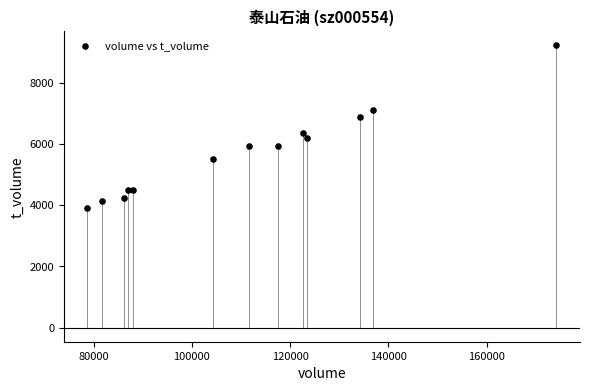

What Y value in the scatter plot is closest to 6556?

6351